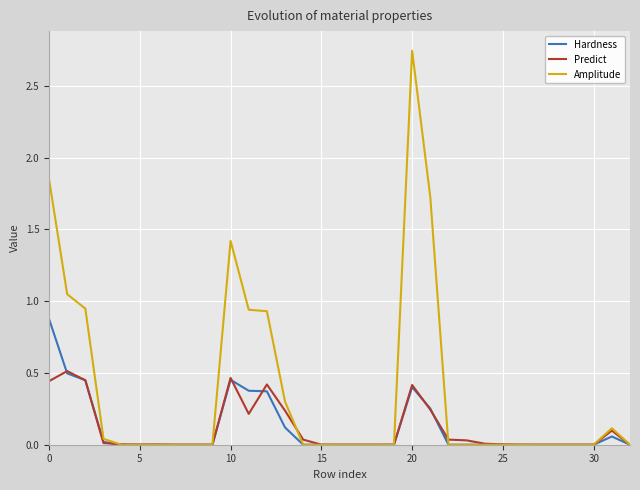

Rank the series by their maximum value, from lowest to highest.

Predict, Hardness, Amplitude